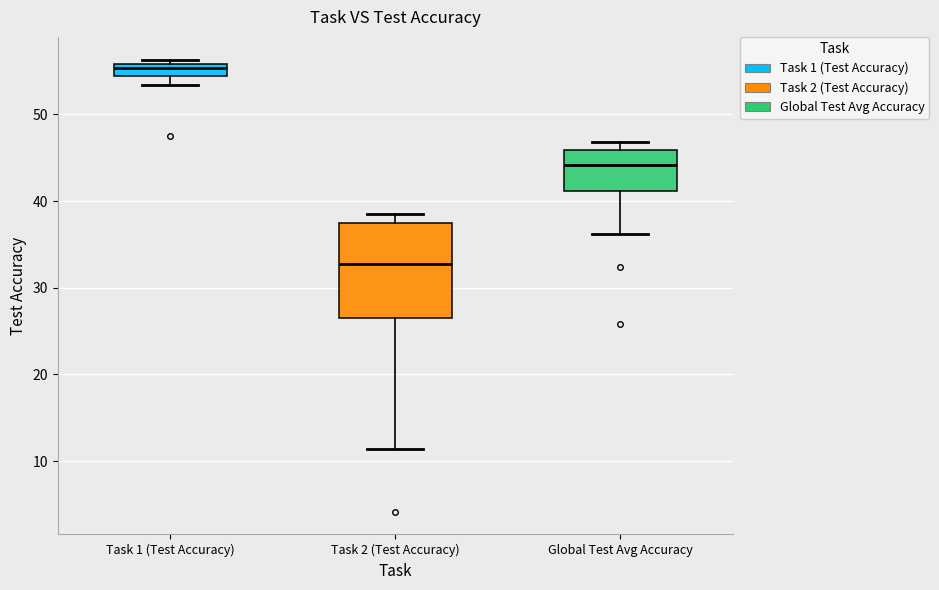

Where is the upper edge of the box for Task 2 (Test Accuracy) on the y-axis? The values are not printed on the chart, so give them approximately, as read against the axis.

37